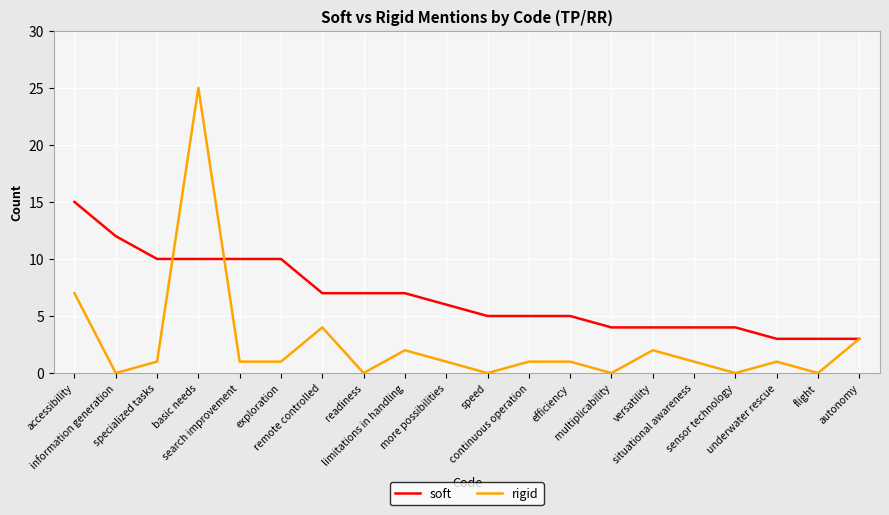

What is the average value of the rigid series?

3